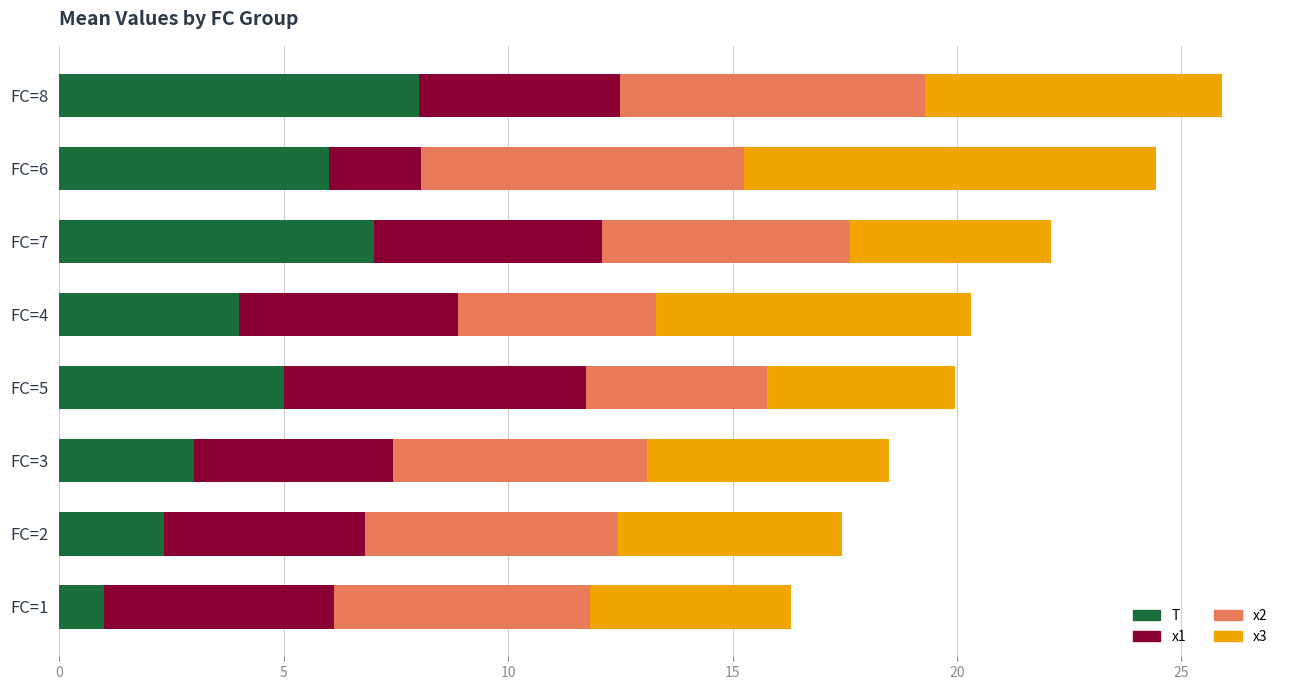

List the labels in order of T value, largest first.

FC=8, FC=7, FC=6, FC=5, FC=4, FC=3, FC=2, FC=1